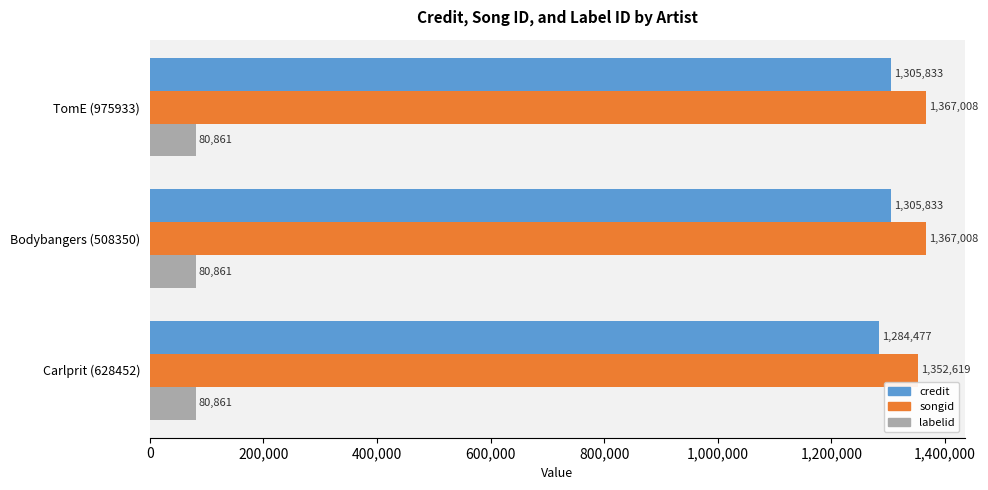

What are all the series names shown in the legend?

credit, songid, labelid